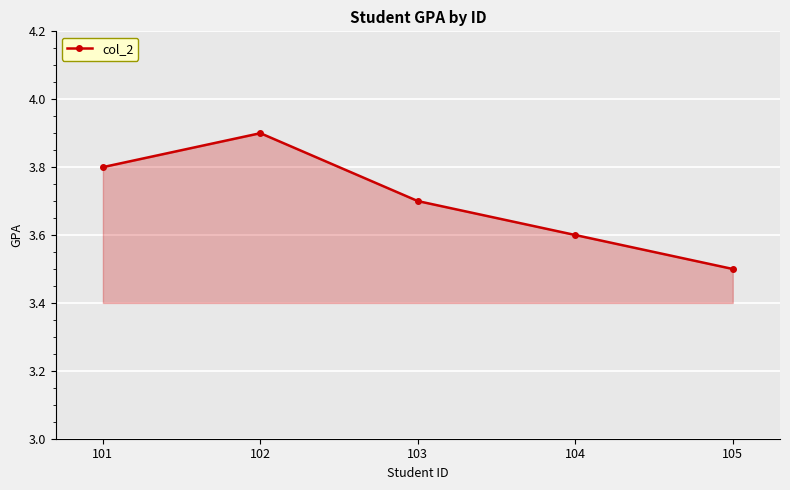

Reading left to right, extract all data points from this chart.

3.8	3.9	3.7	3.6	3.5